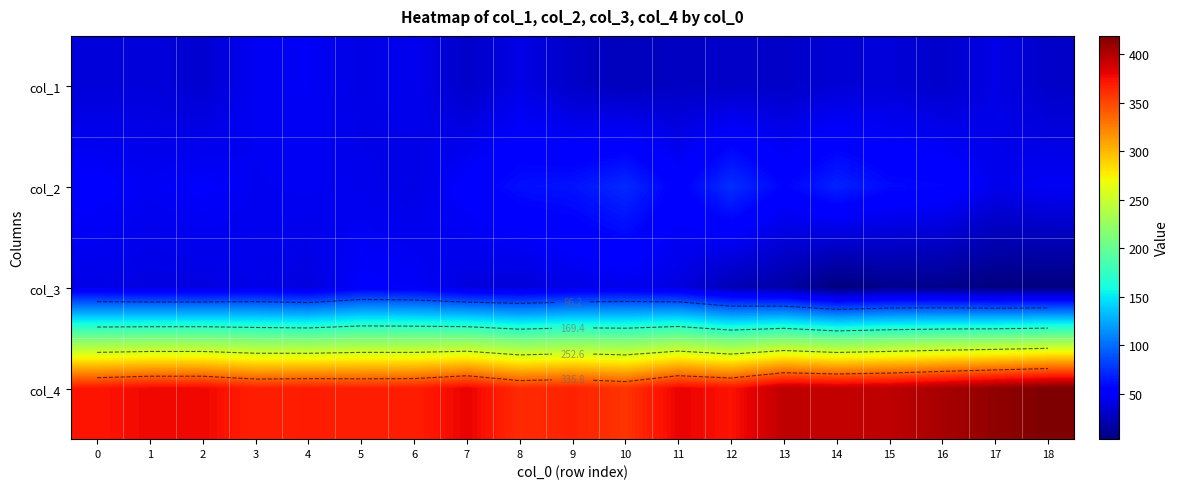

What is the difference between the col_4 values at 5 and 14?

26